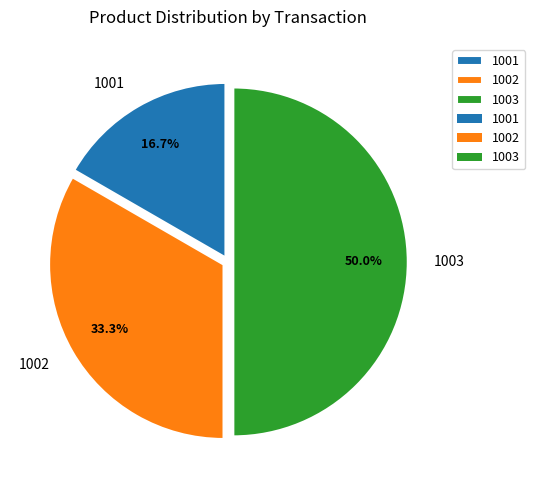

Between 1002 and 1001, which is larger?

1002